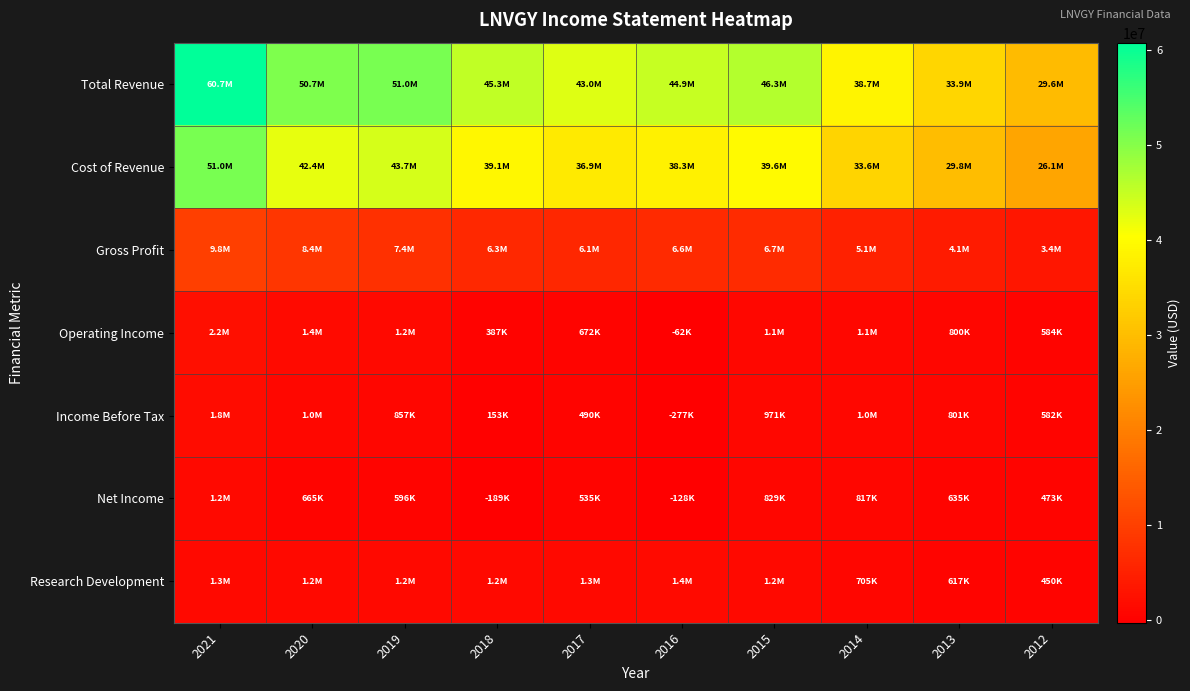

Reading right to left, extract all data points from this chart.

Total Revenue: 2012=29574400	2013=33873400	2014=38707100	2015=46295600	2016=44912100	2017=43034700	2018=45349900	2019=51037900	2020=50716300	2021=60742300
Cost of Revenue: 2012=26128200	2013=29799500	2014=33643500	2015=39613800	2016=38288200	2017=36929200	2018=39077800	2019=43667300	2020=42359000	2021=50974400
Gross Profit: 2012=3446200	2013=4073900	2014=5063600	2015=6681800	2016=6623900	2017=6105500	2018=6272100	2019=7370600	2020=8357300	2021=9767900
Operating Income: 2012=584100	2013=800000	2014=1052100	2015=1108500	2016=-61800	2017=672300	2018=386700	2019=1177800	2020=1438600	2021=2180400
Income Before Tax: 2012=582400	2013=801300	2014=1014200	2015=971000	2016=-276900	2017=489900	2018=153200	2019=856700	2020=1017700	2021=1774200
Net Income: 2012=473000	2013=635100	2014=817200	2015=828700	2016=-128100	2017=535100	2018=-189300	2019=596300	2020=665100	2021=1178300
Research Development: 2012=449900	2013=617300	2014=704900	2015=1163600	2016=1398600	2017=1254300	2018=1167300	2019=1163900	2020=1184400	2021=1295300